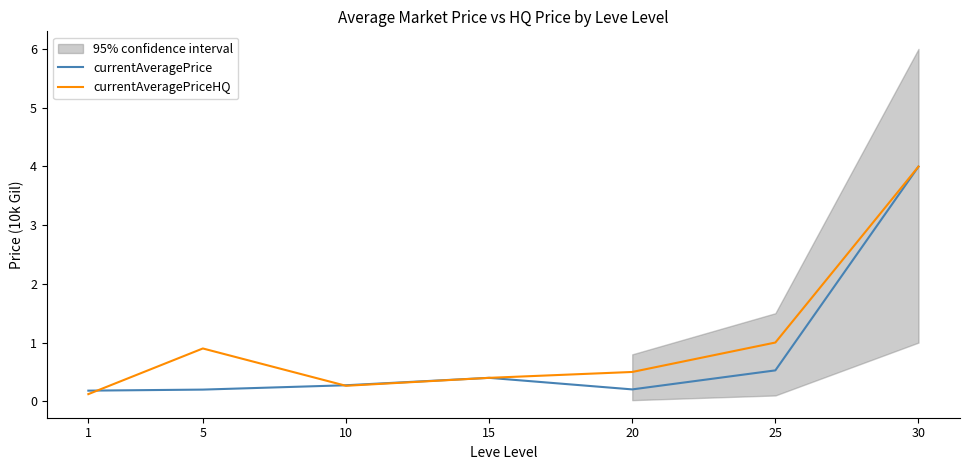

Is it true that currentAveragePrice equals 0.3 at 20?

False